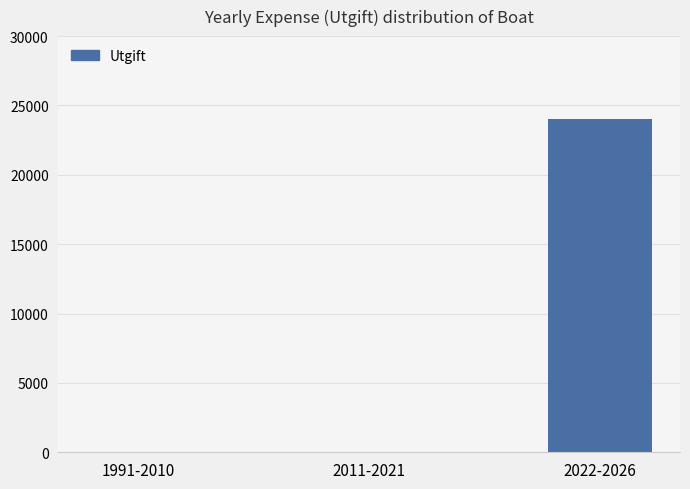

What is the difference between the values at 2022-2026 and 1991-2010?

24000